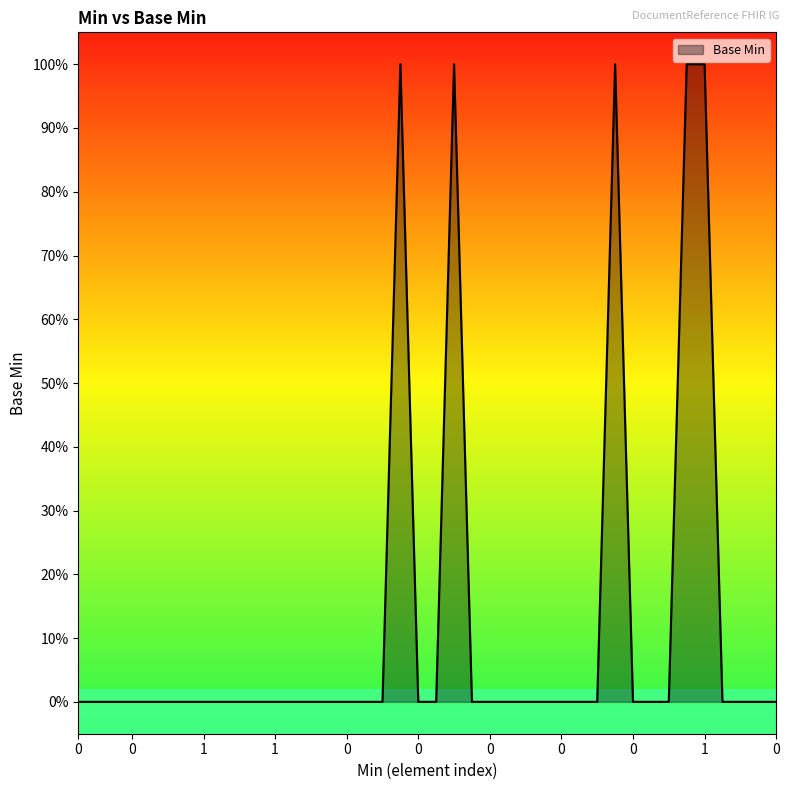

Reading right to left, transcribe all the data shown in this chart.

0	0	0	0	1	1	0	0	0	1	0	0	0	0	0	0	0	0	1	0	0	1	0	0	0	0	0	0	0	0	0	0	0	0	0	0	0	0	0	0